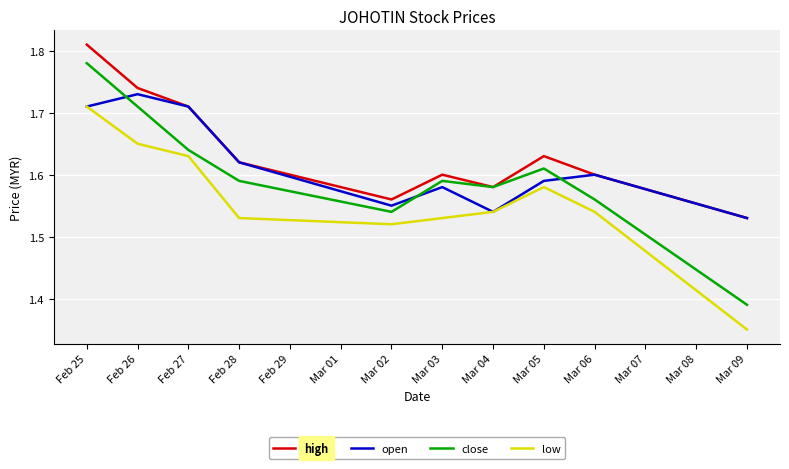

In high, how many points are lower than both neighbors (excluding endpoints)?

2